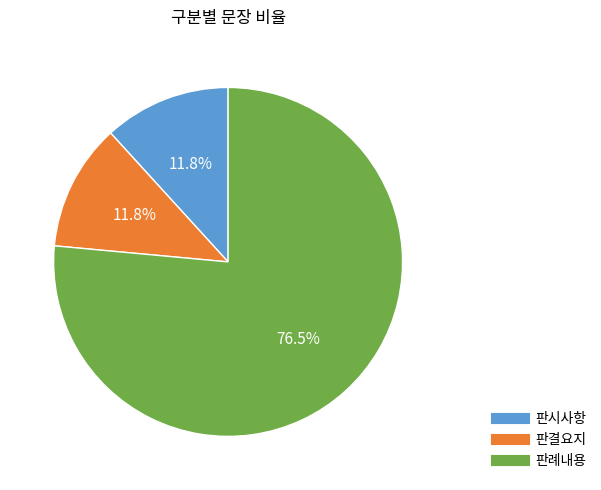

Which slice is the largest?

판례내용